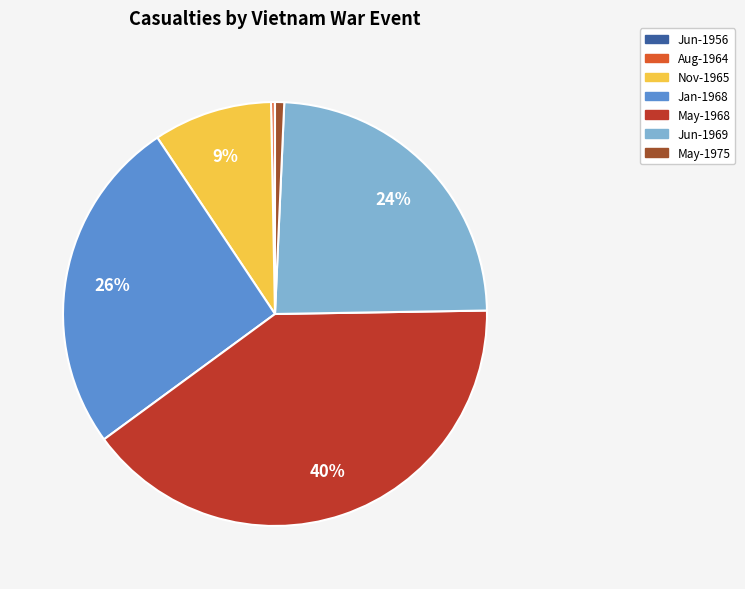

To the nearest percent, what portion does Jan-1968 represent?

26%